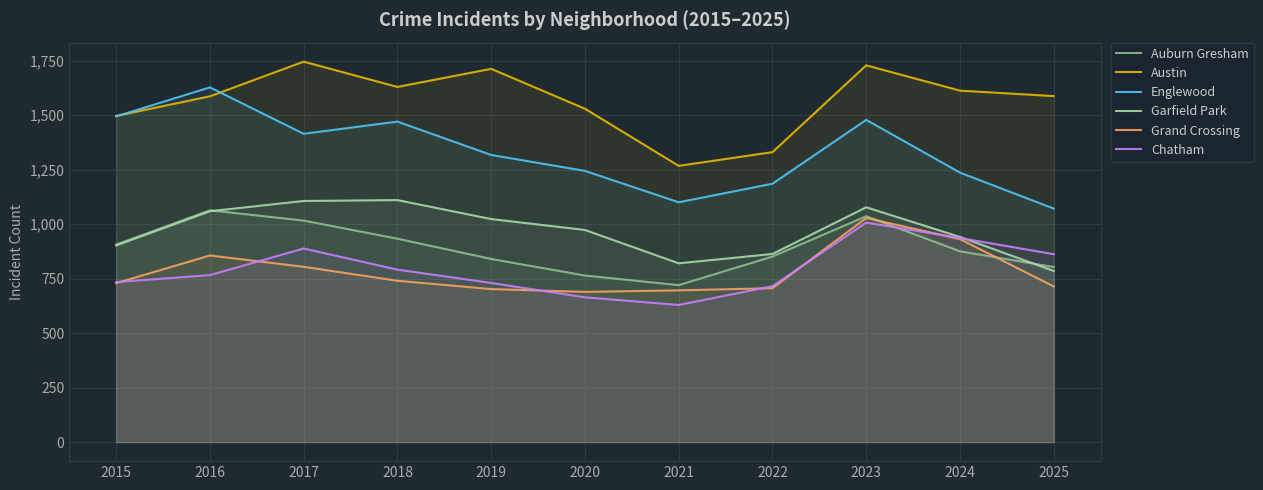

Which series has the largest total across all categories?

Austin